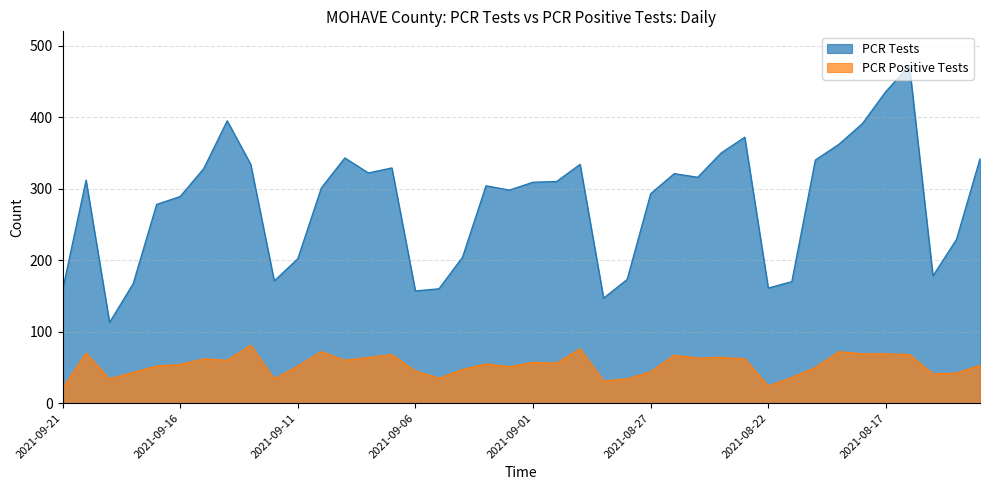

True or false: PCR Tests and PCR Positive Tests intersect in this chart.

False